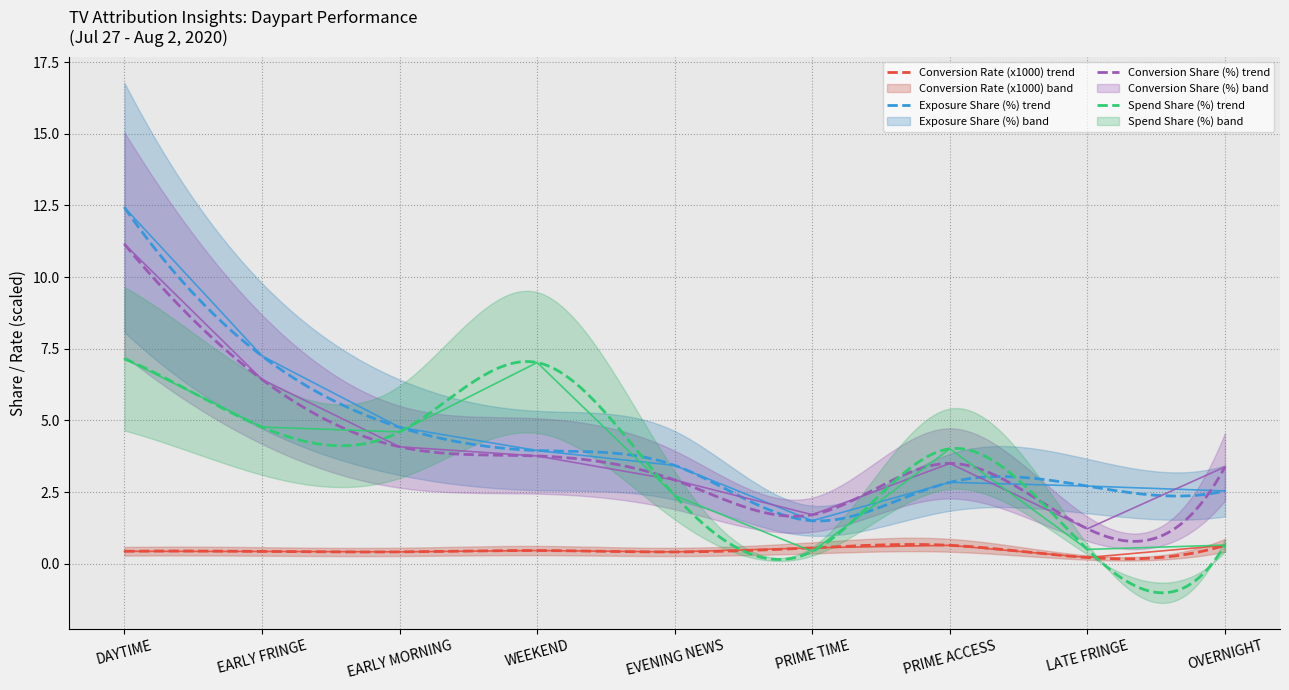

Does the chart display data point markers on the line(s)?

No